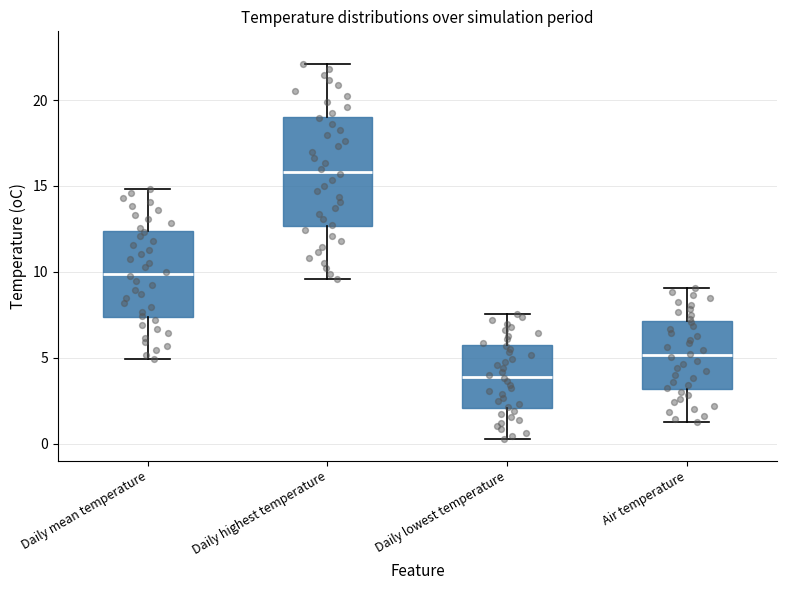

Reading left to right, read every box against the y-axis: the position of its median line, the range the box covers, and the ends of its whiskers. The values are not printed on the chart, so give them approximately, as read against the axis.

Daily mean temperature: median 10.0, box 7.5 to 12.5, whiskers 5.0 to 15.0
Daily highest temperature: median 16.0, box 12.5 to 19.0, whiskers 9.5 to 22.0
Daily lowest temperature: median 4.0, box 2.0 to 5.5, whiskers 0.5 to 7.5
Air temperature: median 5.0, box 3.0 to 7.0, whiskers 1.0 to 9.0